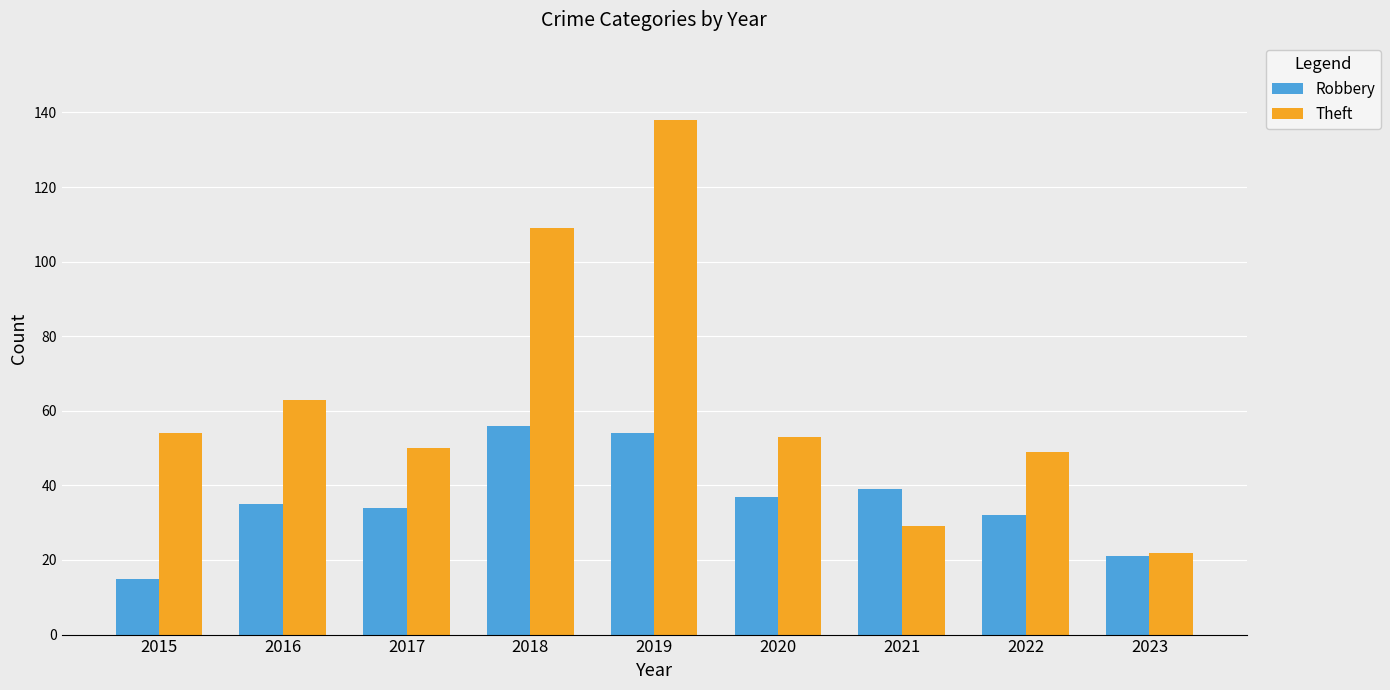

How many data points in Theft are less than 53?

4